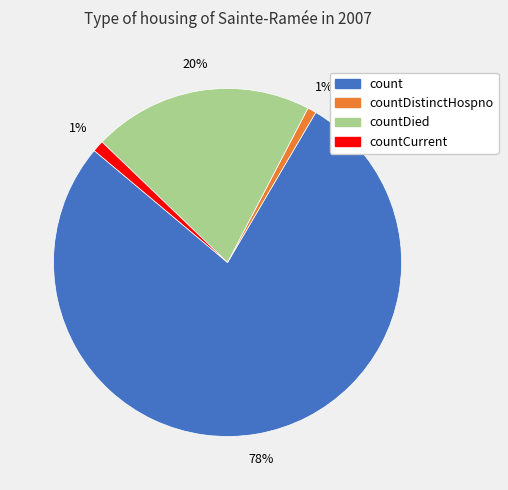

To the nearest percent, what is the average slice percentage?

25%